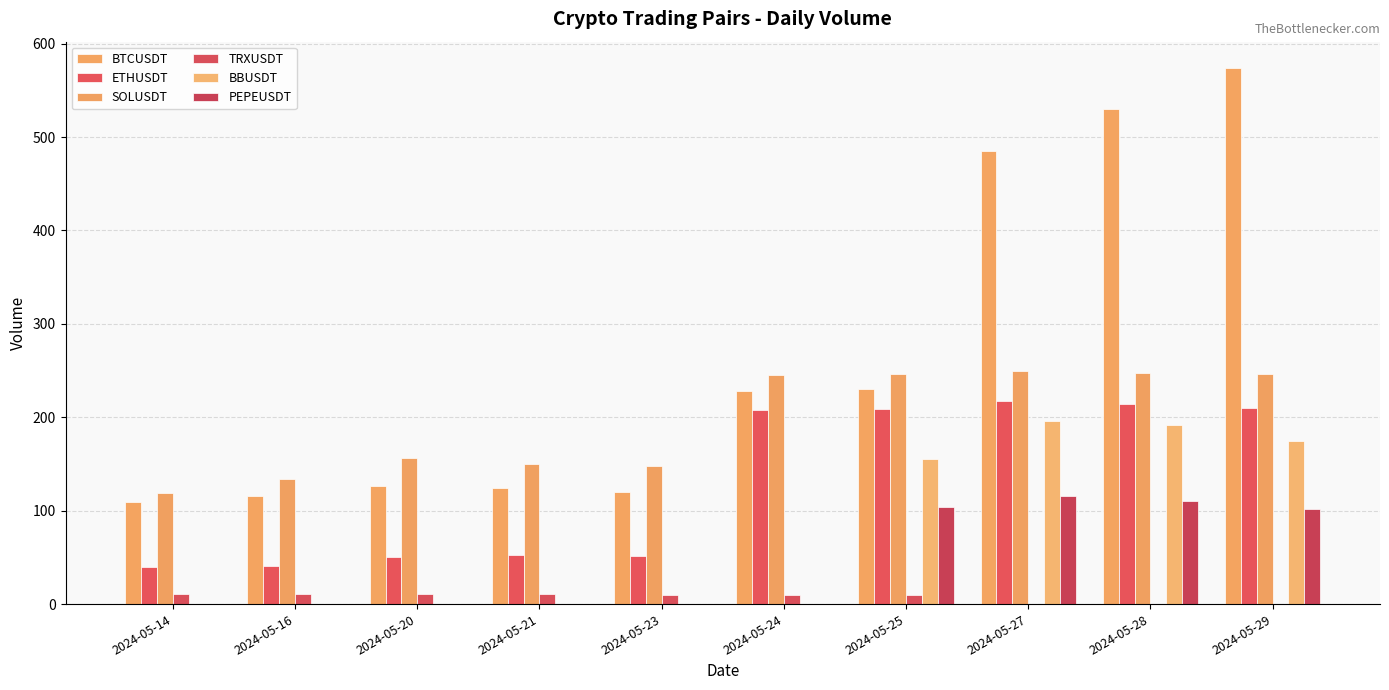

The TRXUSDT series shows 0.0 at 2024-05-29. True or false?

True